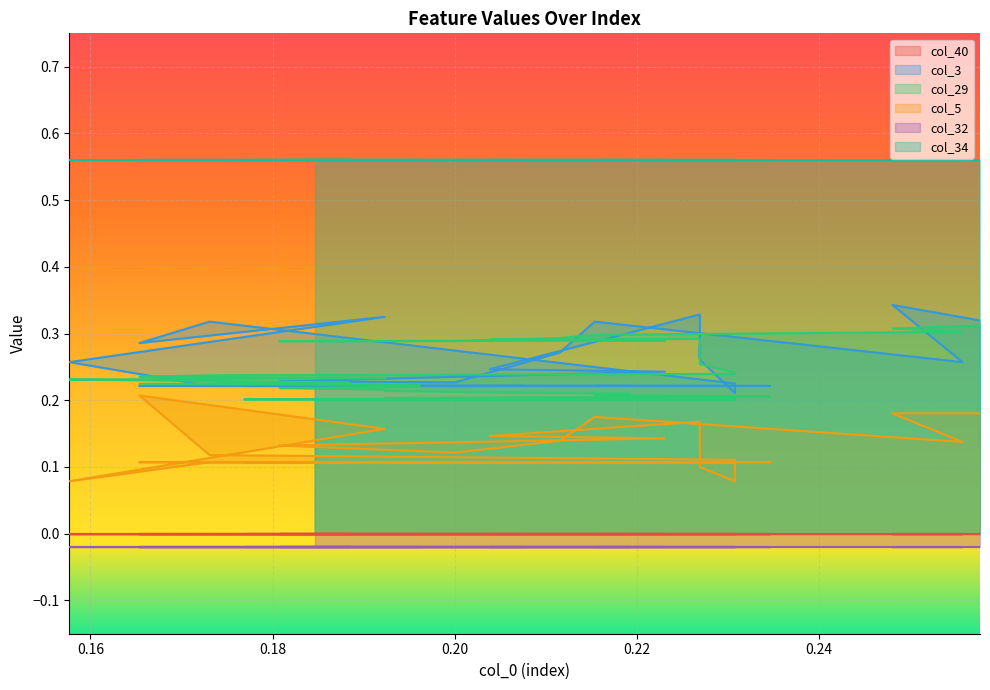

Between which two adjacent categories do col_3 and col_29 first intersect?

0.16 and 0.18